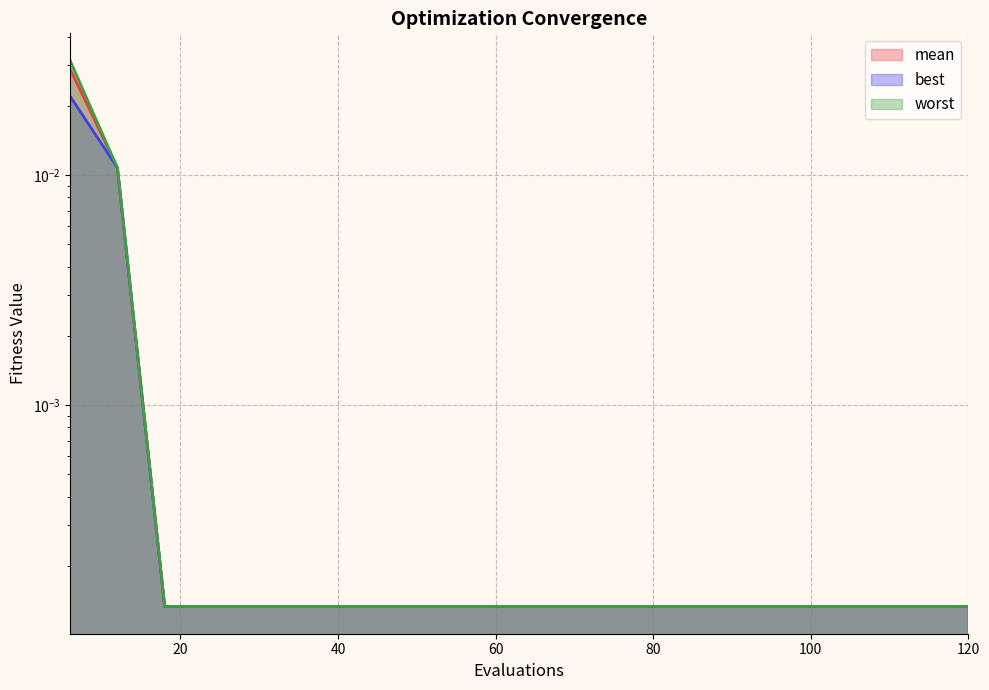

True or false: mean has more than 2 interior local peaks.

False